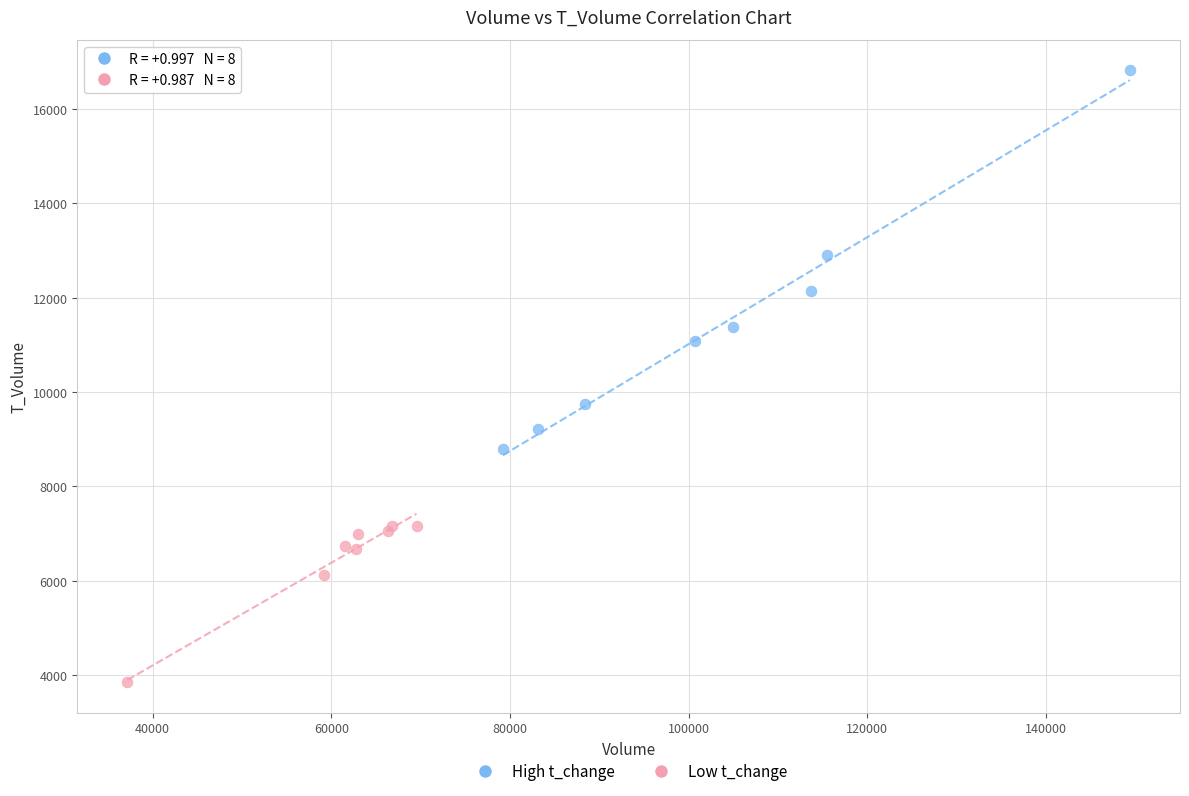

Which series has the largest Y range (max minus min)?

High t_change